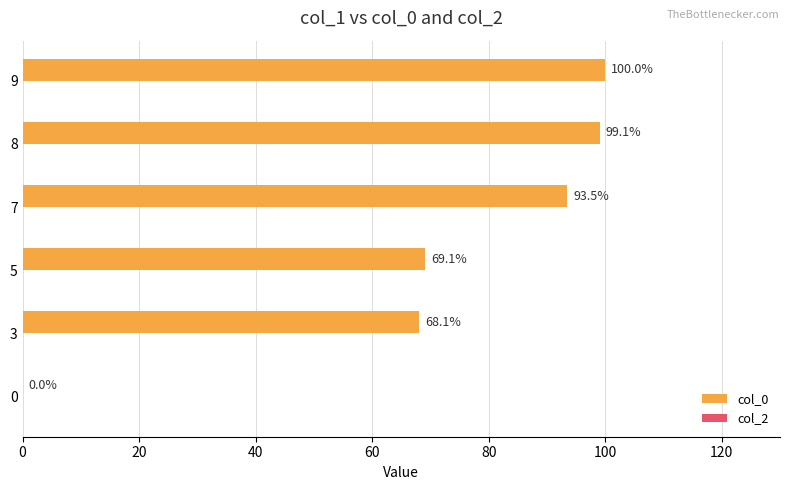

Between 9 and 8, which is larger?

9